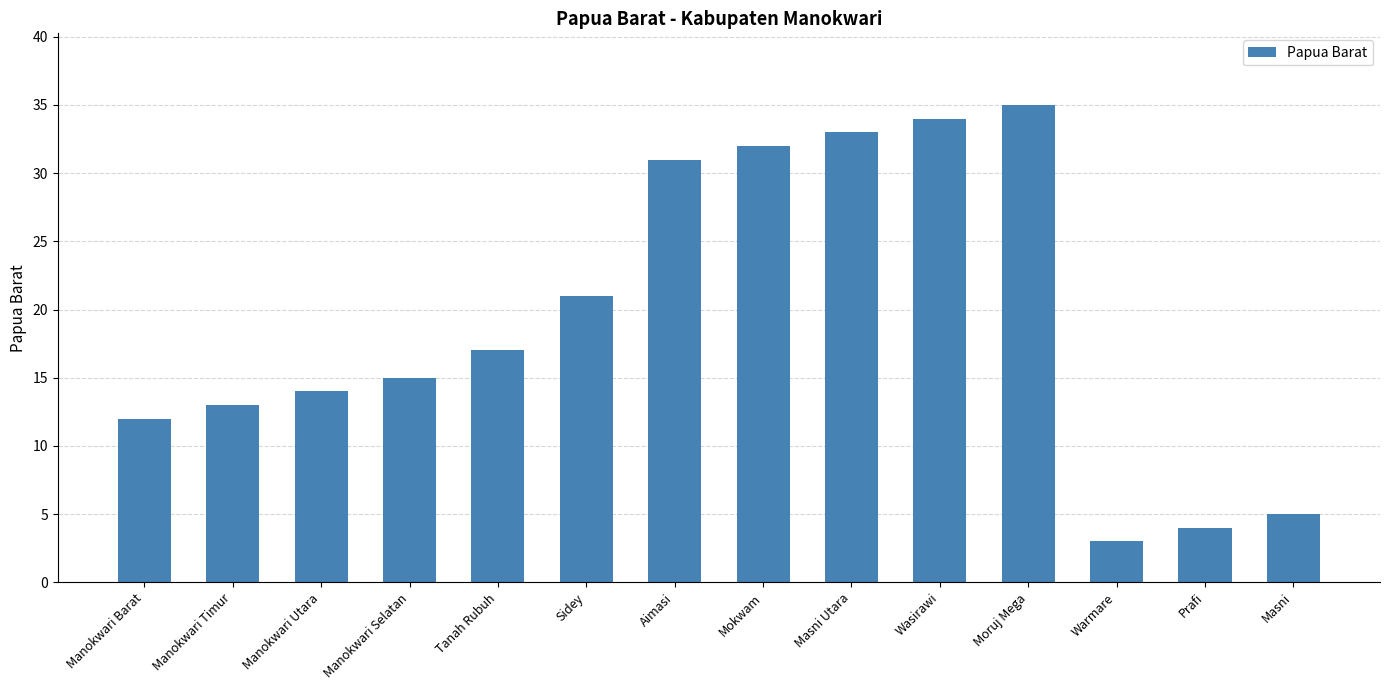

What is the value of the 8th bar from the left?

32